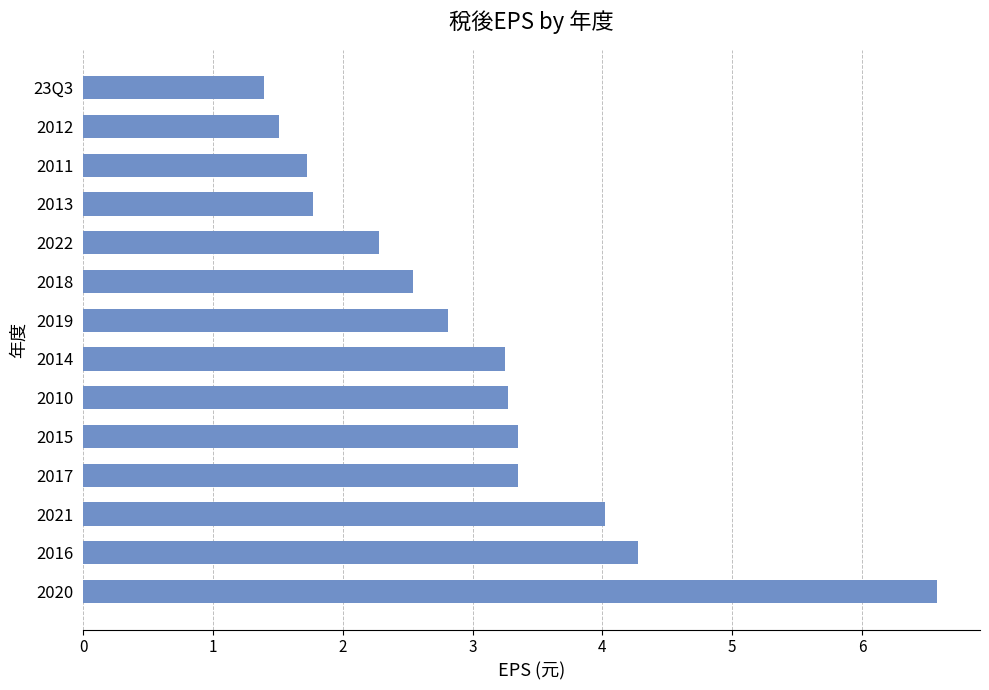

Which has a higher value, 2012 or 2022?

2022